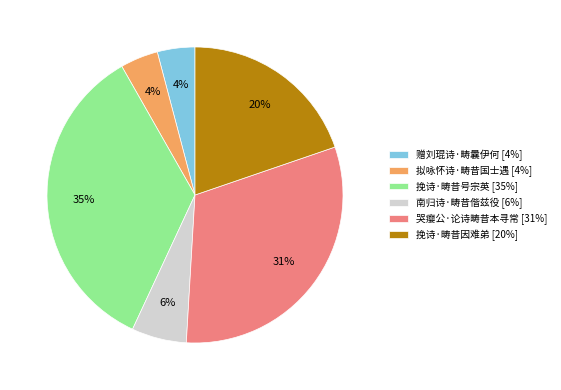

Which slice is the largest?

挽诗·畴昔号宗英